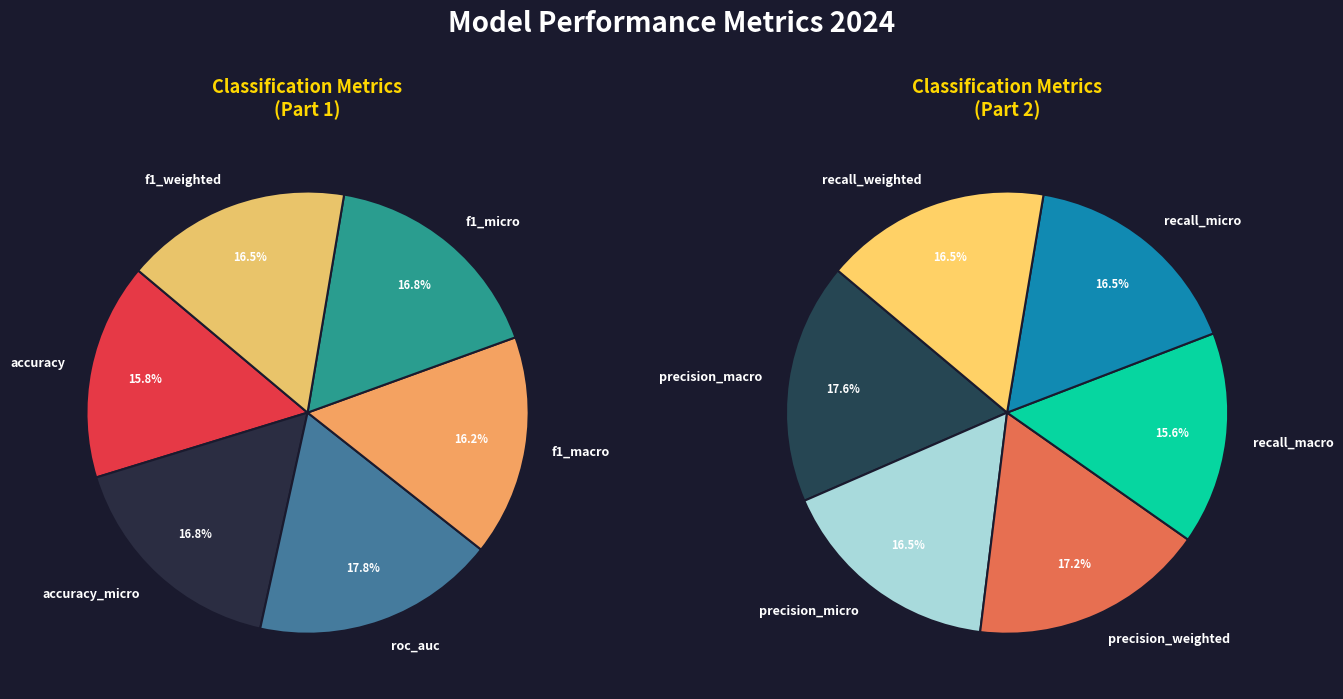

What is the smallest slice in the pie chart?

accuracy